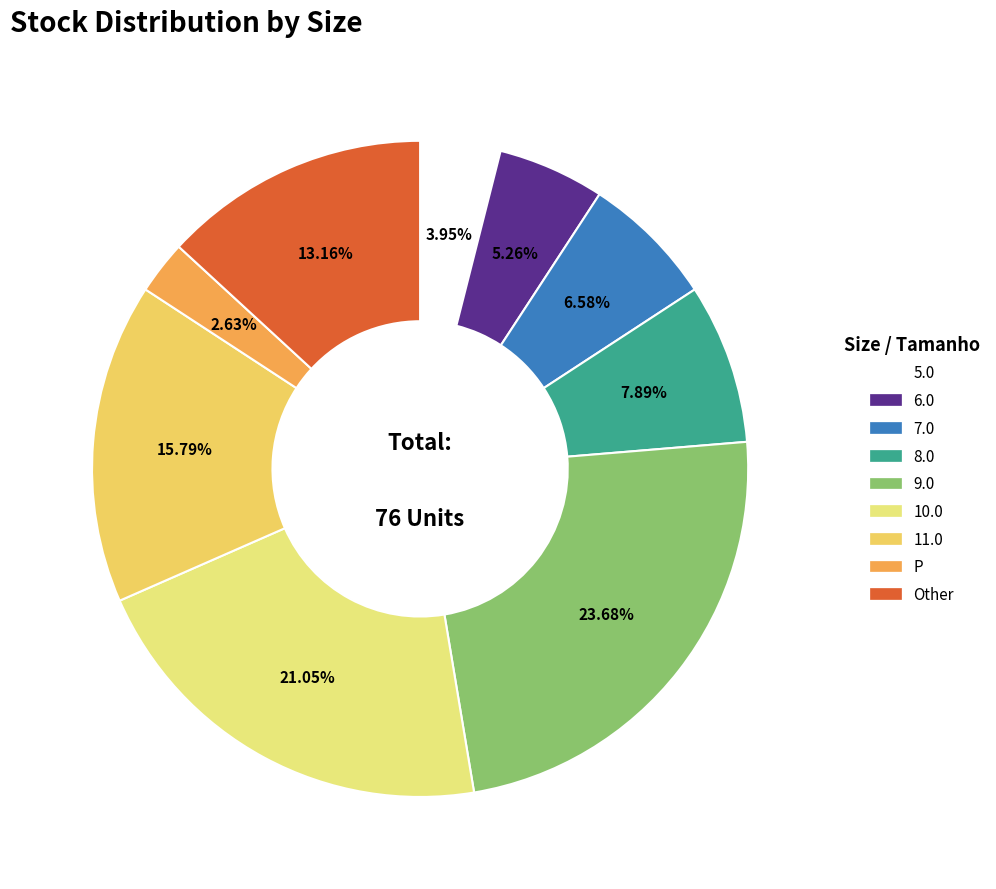

Combined, what portion of the pie is 9.0 and 10.0?

44.7%